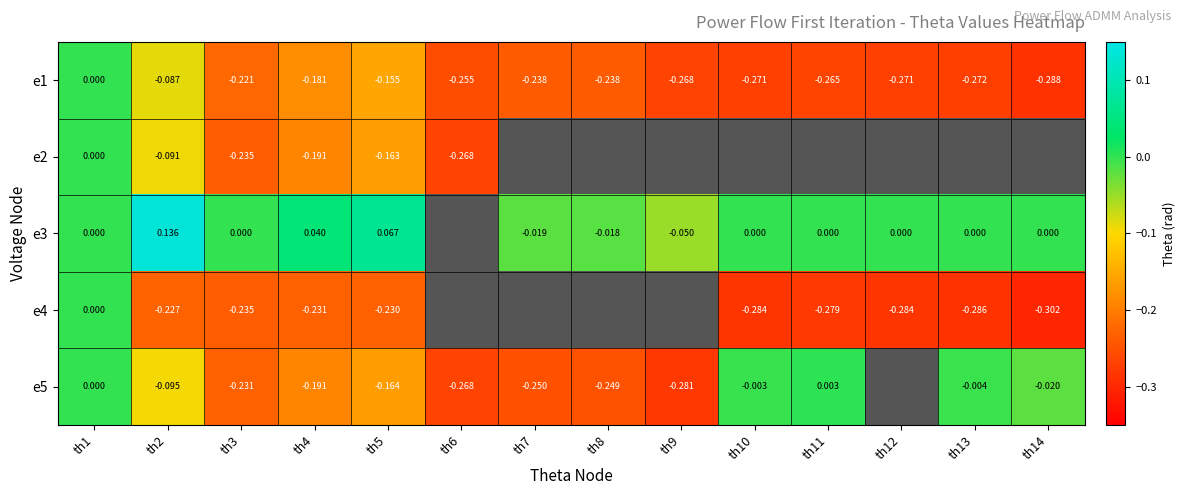

At which label does e3 reach its minimum?

th9